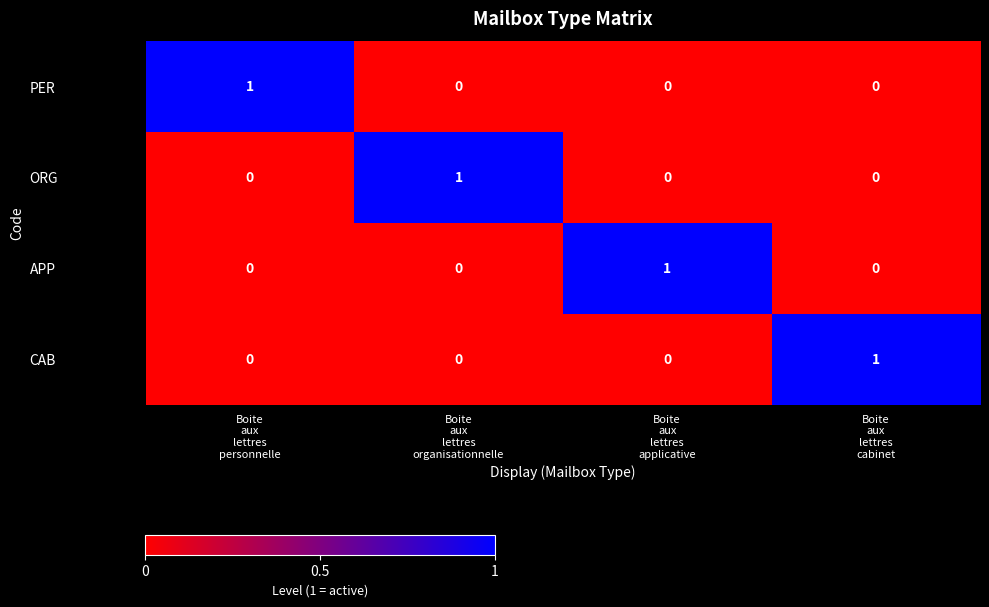

How many PER values are between 0 and 1?

4